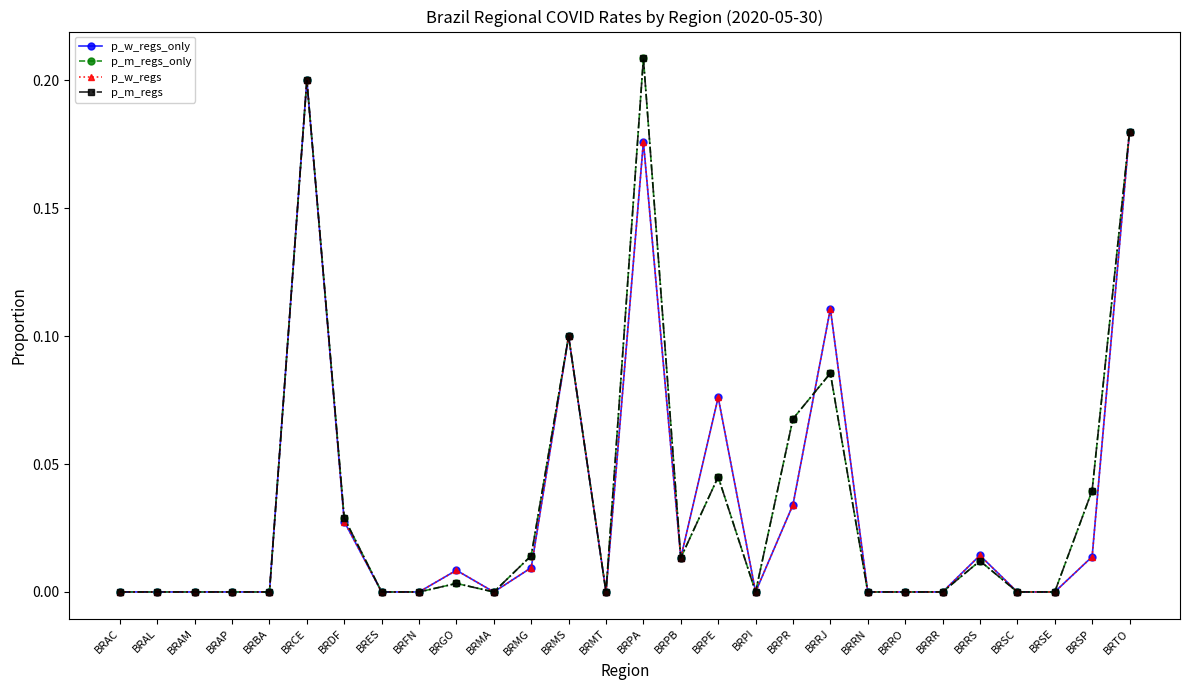

Reading right to left, transcribe all the data shown in this chart.

p_w_regs_only: 0.2	0.0	0.0	0.0	0.0	0.0	0.0	0.0	0.1	0.0	0.0	0.1	0.0	0.2	0.0	0.1	0.0	0.0	0.0	0.0	0.0	0.0	0.2	0.0	0.0	0.0	0.0	0.0
p_m_regs_only: 0.2	0.0	0.0	0.0	0.0	0.0	0.0	0.0	0.1	0.1	0.0	0.0	0.0	0.2	0.0	0.1	0.0	0.0	0.0	0.0	0.0	0.0	0.2	0.0	0.0	0.0	0.0	0.0
p_w_regs: 0.2	0.0	0.0	0.0	0.0	0.0	0.0	0.0	0.1	0.0	0.0	0.1	0.0	0.2	0.0	0.1	0.0	0.0	0.0	0.0	0.0	0.0	0.2	0.0	0.0	0.0	0.0	0.0
p_m_regs: 0.2	0.0	0.0	0.0	0.0	0.0	0.0	0.0	0.1	0.1	0.0	0.0	0.0	0.2	0.0	0.1	0.0	0.0	0.0	0.0	0.0	0.0	0.2	0.0	0.0	0.0	0.0	0.0